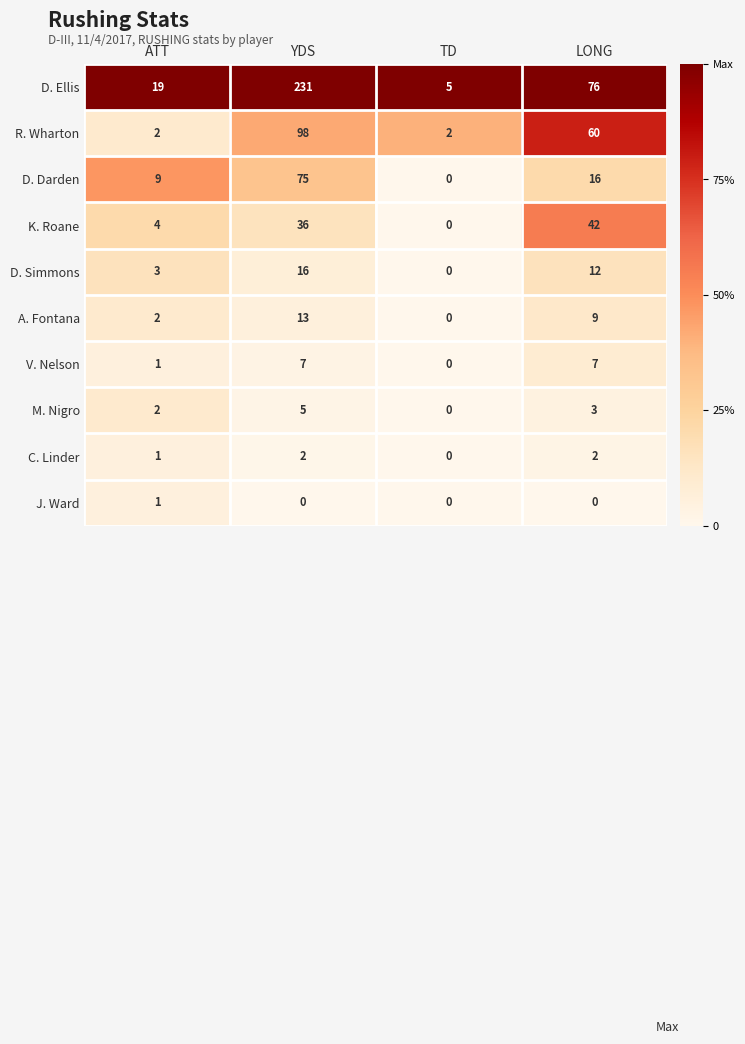

Count the R. Wharton values in the range 2 to 98.

4